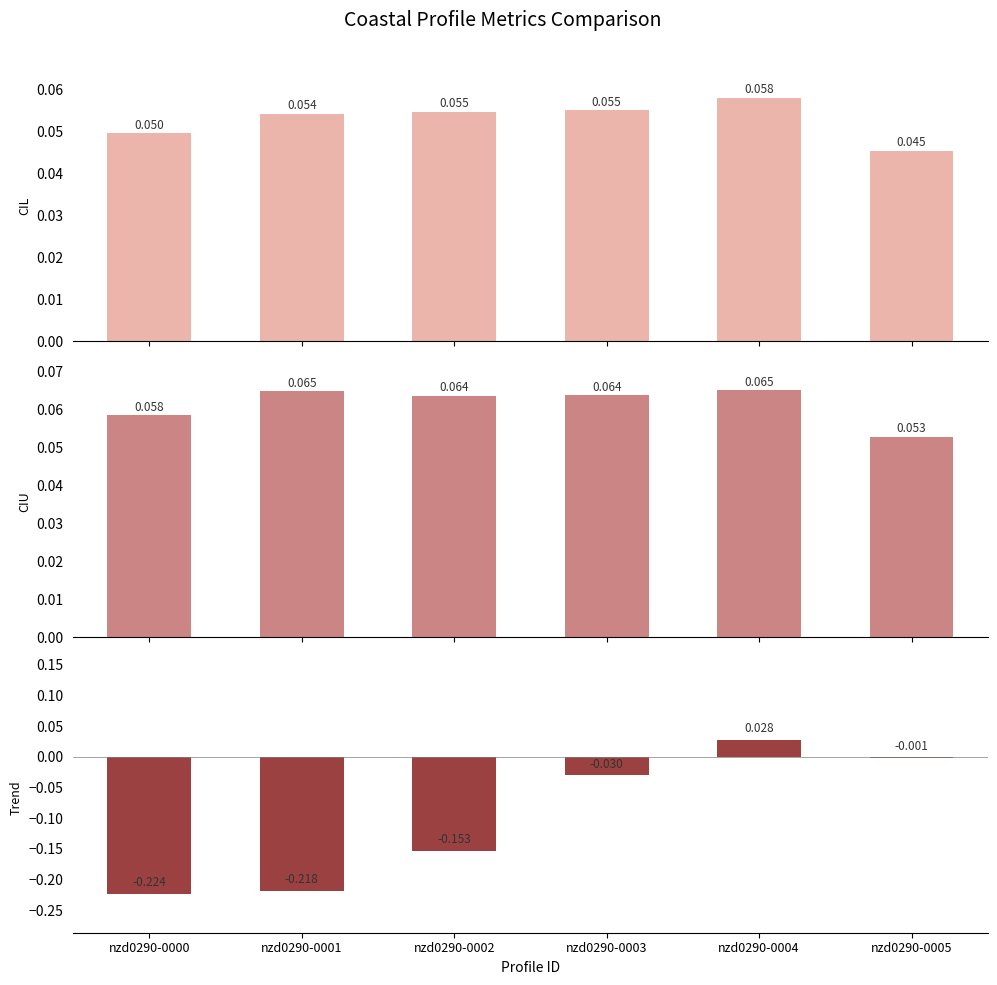

What is the spread (max minus min) of values at nzd0290-0002?

0.2